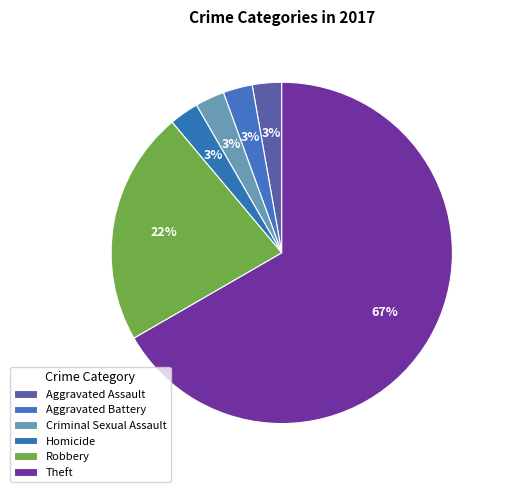

How many slices are in this pie chart?

6